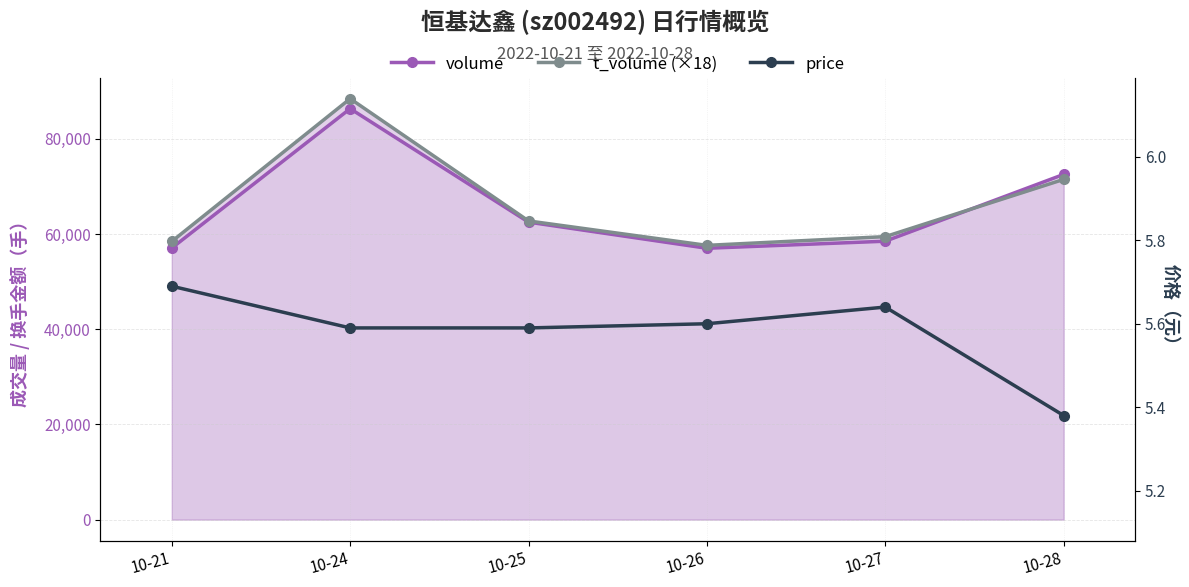

How many lines are shown in the chart?

3